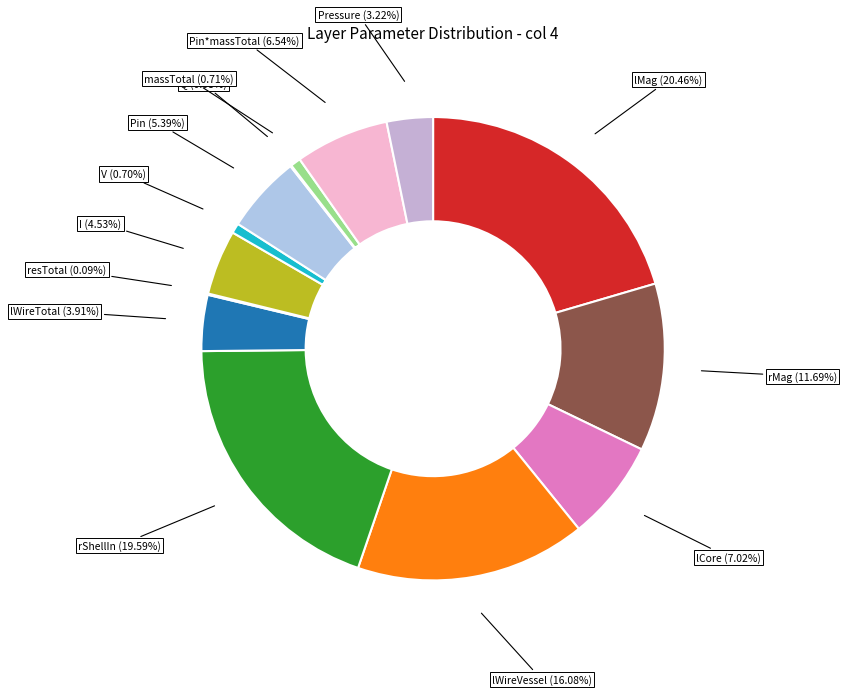

What is the total percentage of rMag and lWireTotal?

15.6%